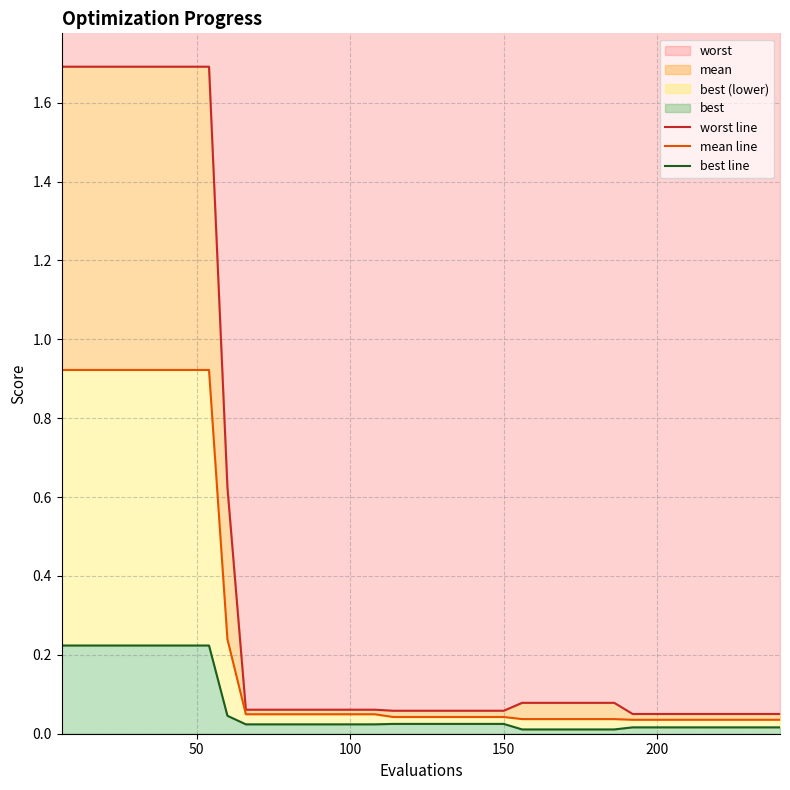

What is the average value of the best line series?

0.1